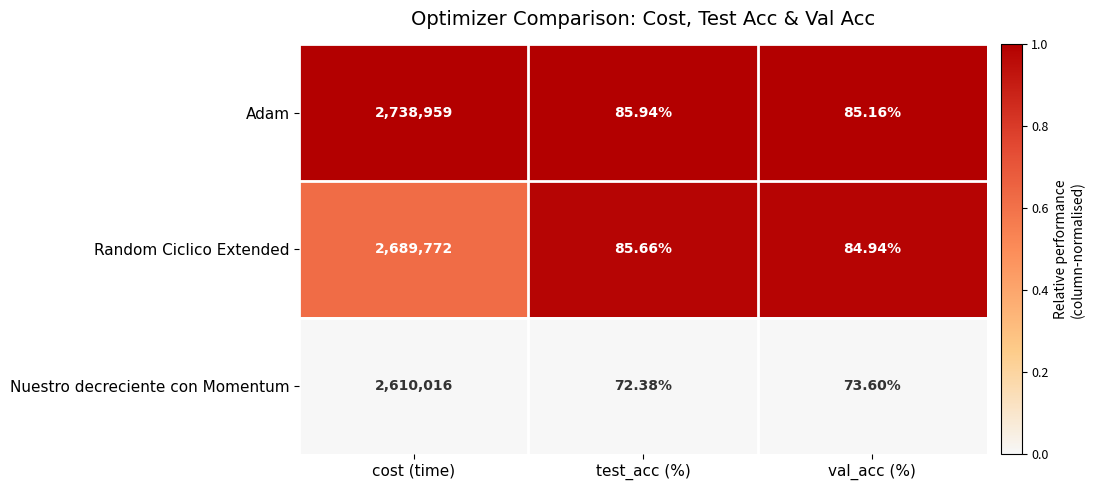

Which series has the widest spread of values?

Adam